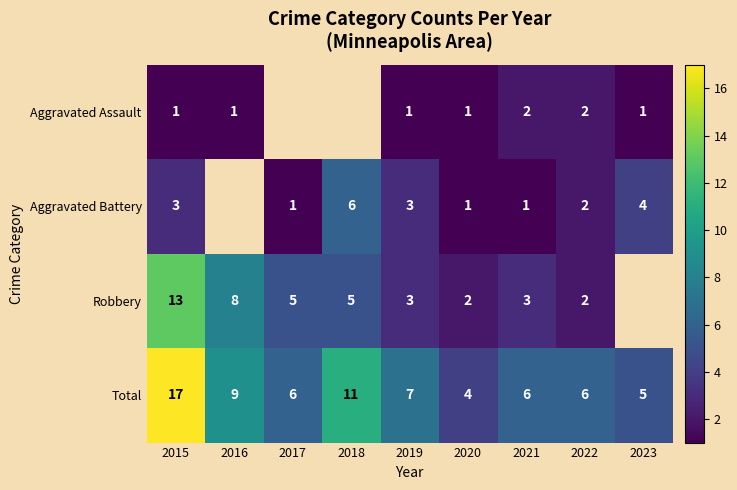

At which label is Total closest to 10?

2016